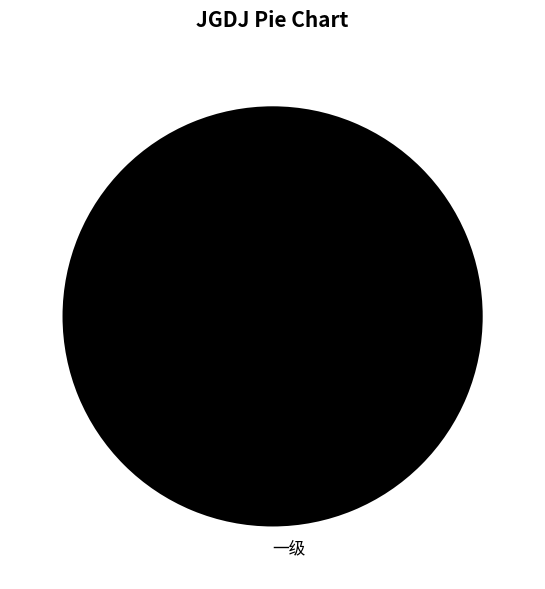

Is there a majority slice in this chart?

Yes